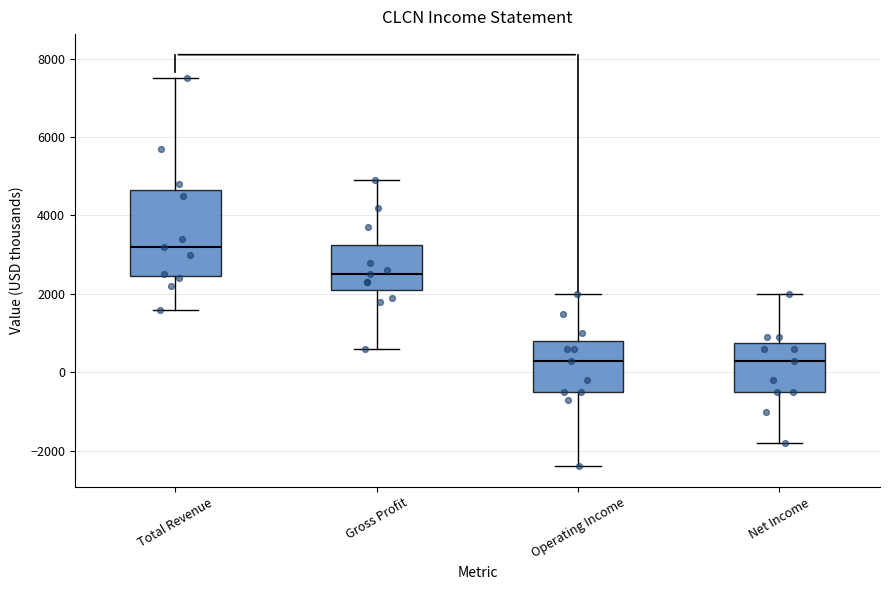

Where does the upper whisker of the box for Net Income end on the y-axis? The values are not printed on the chart, so give them approximately, as read against the axis.

2000